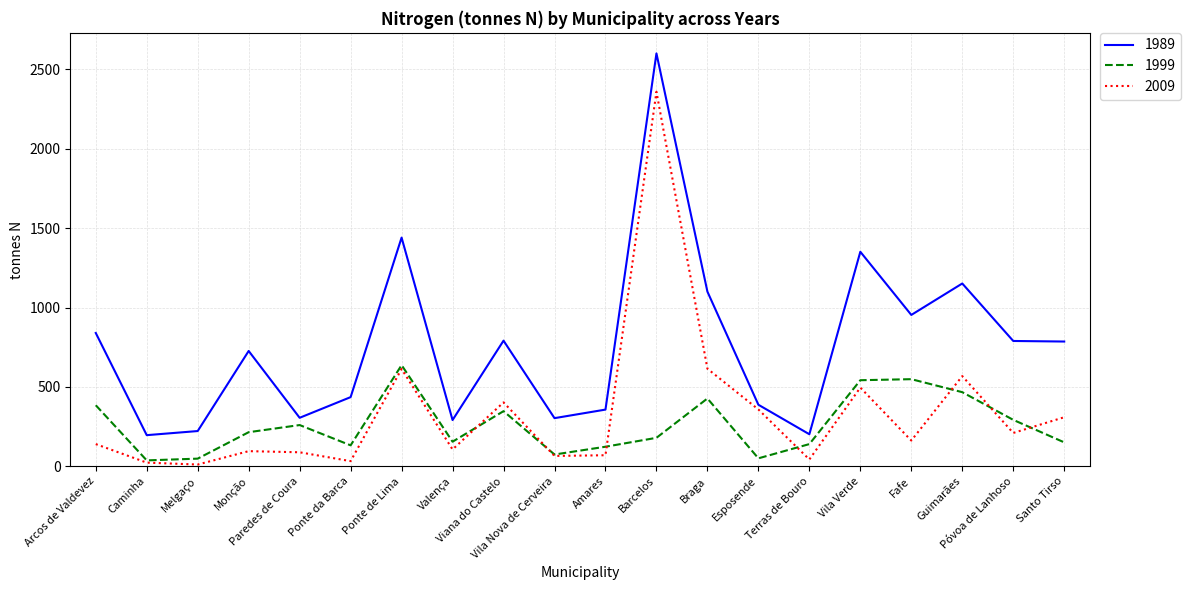

In 2009, how many points are higher than both neighbors (excluding endpoints)?

6